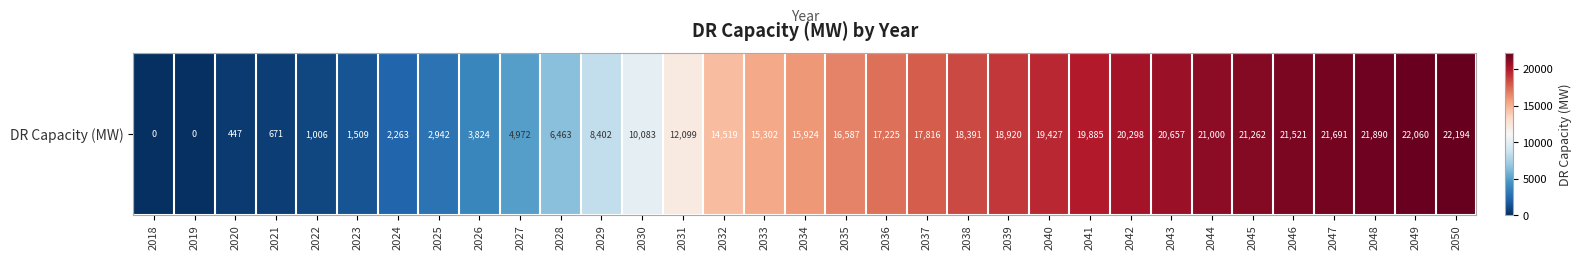

What is the maximum value shown in the chart?

22194